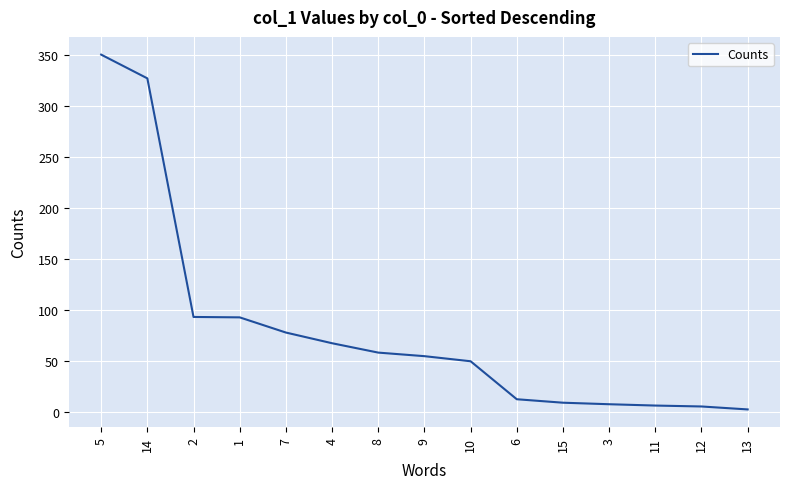

What is the difference between the maximum and minimum values?

348.4